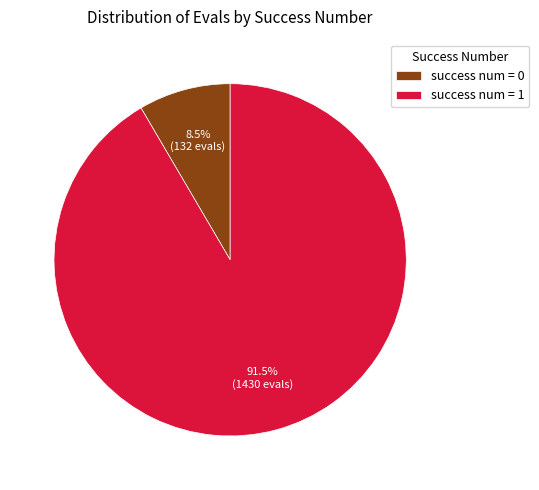

Which category has the biggest portion of the pie?

success num = 1